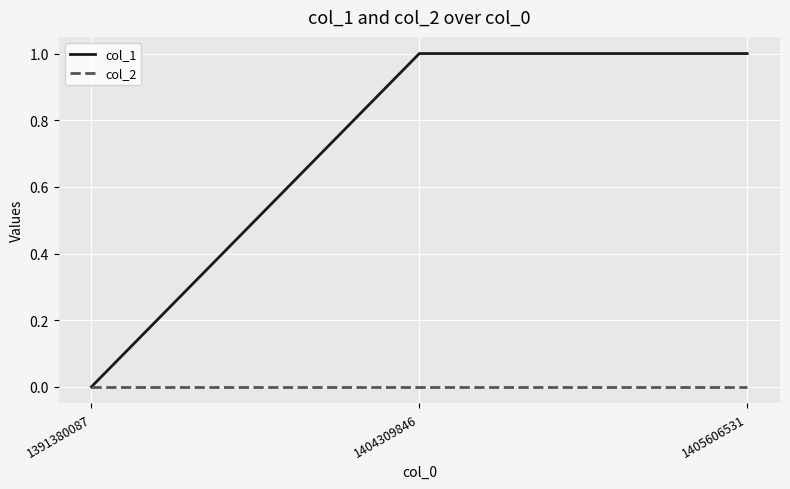

Which series has the largest total across all categories?

col_1